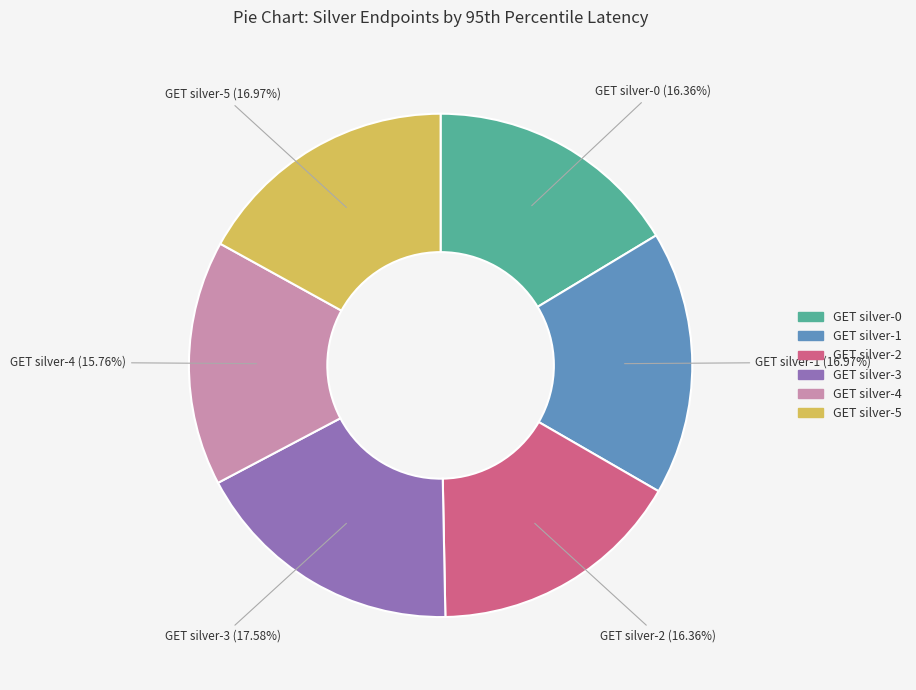

Which slice is the largest?

GET silver-3